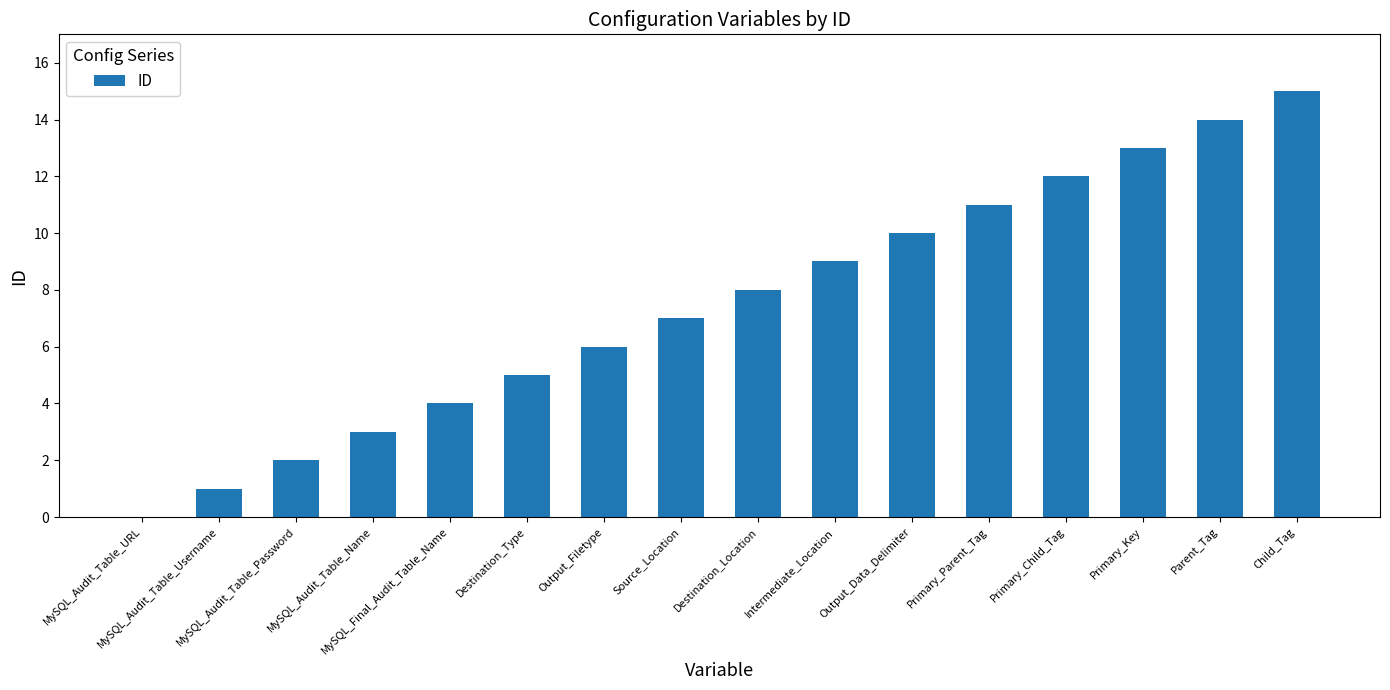

What is the maximum value shown in the chart?

15